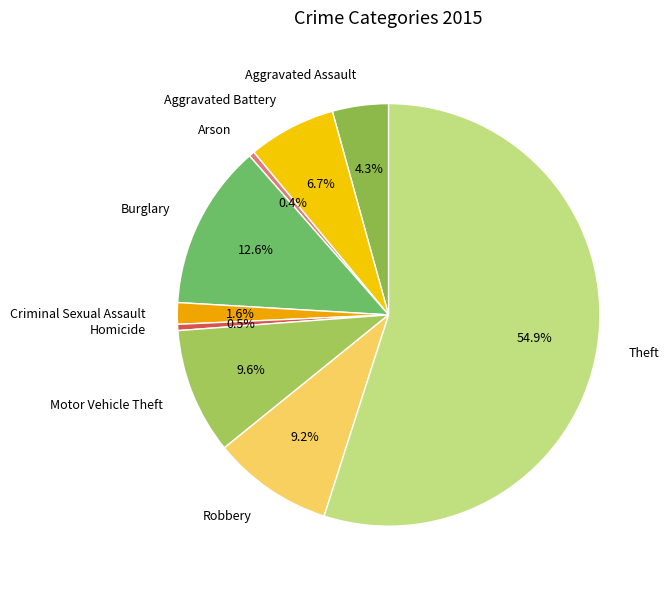

Does Theft represent more than half of the total?

Yes